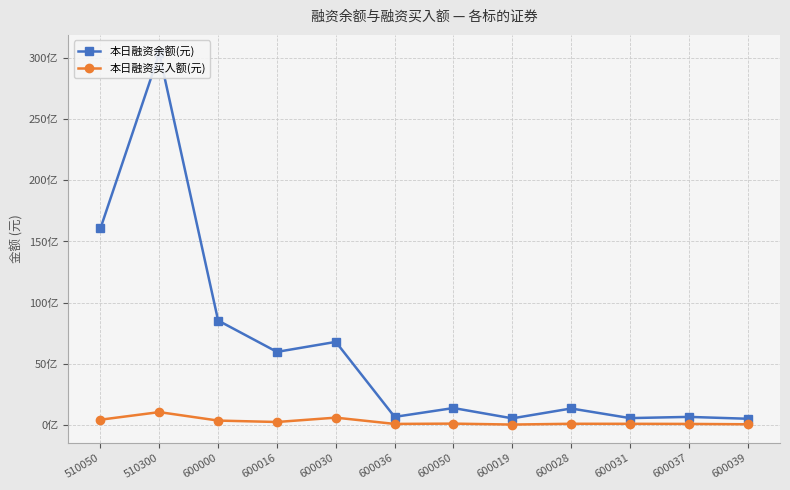

Where is the first local maximum for 本日融资买入额(元)?

510300